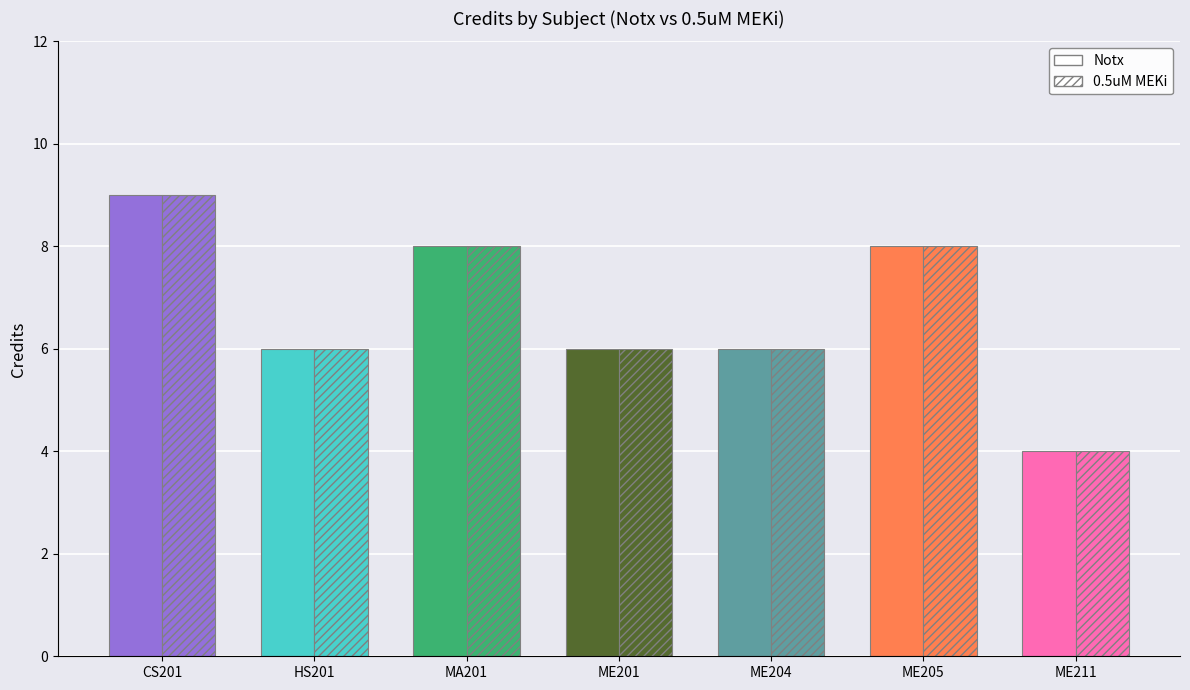

Reading right to left, transcribe all the data shown in this chart.

Notx: 4	8	6	6	8	6	9
0.5uM MEKi: 4	8	6	6	8	6	9